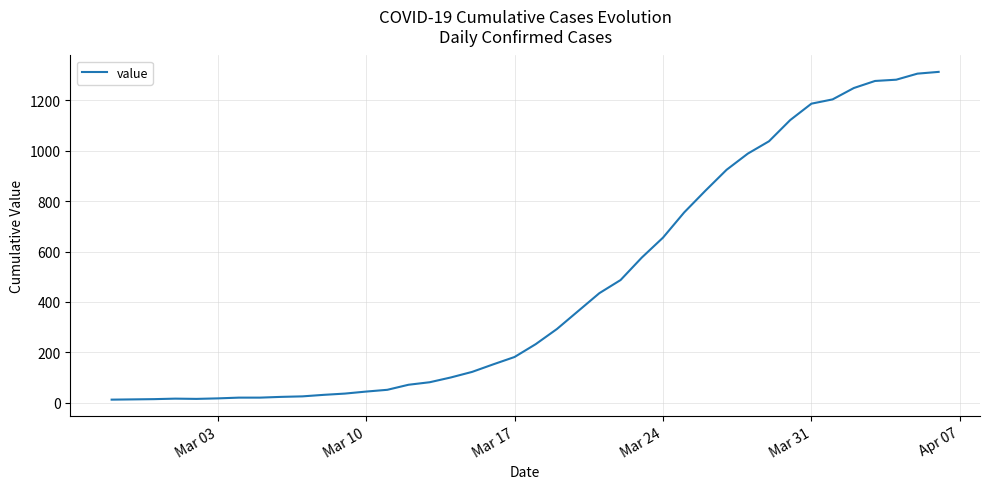

What is the greatest value displayed?

1312